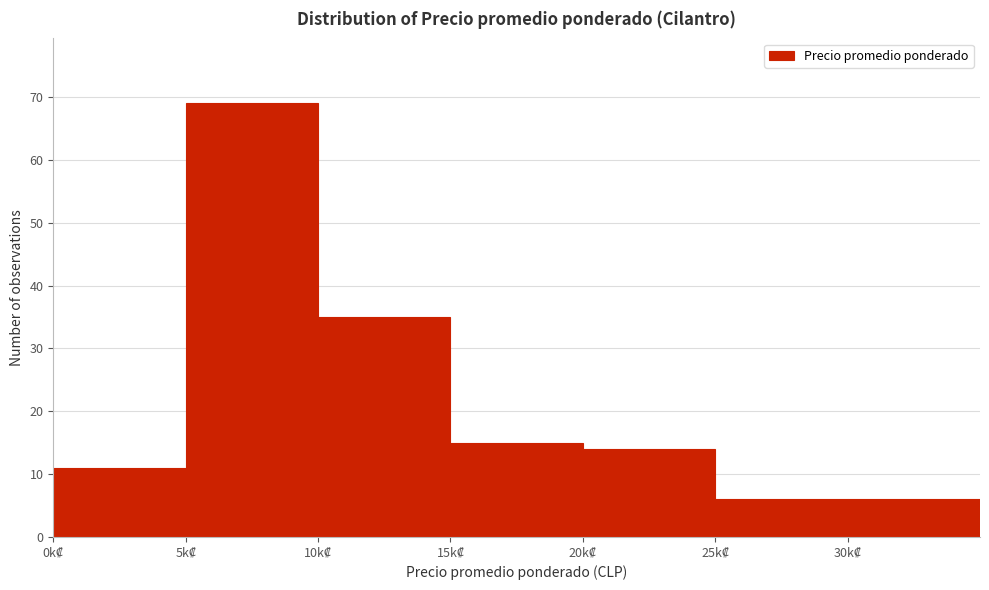

Reading left to right, what are all the values shown in this chart?

11	69	35	15	14	6	6